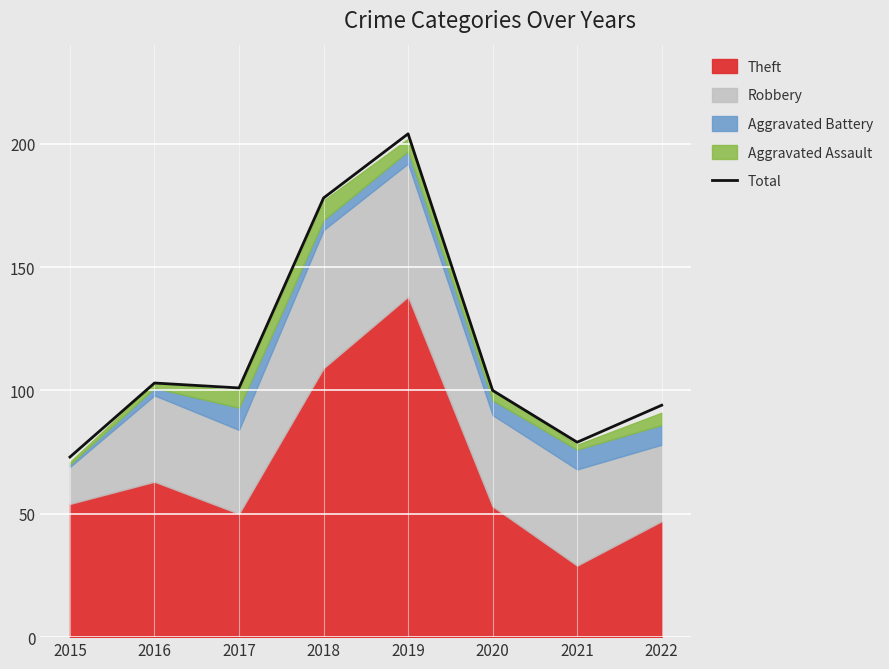

How many data points are above 101?

3